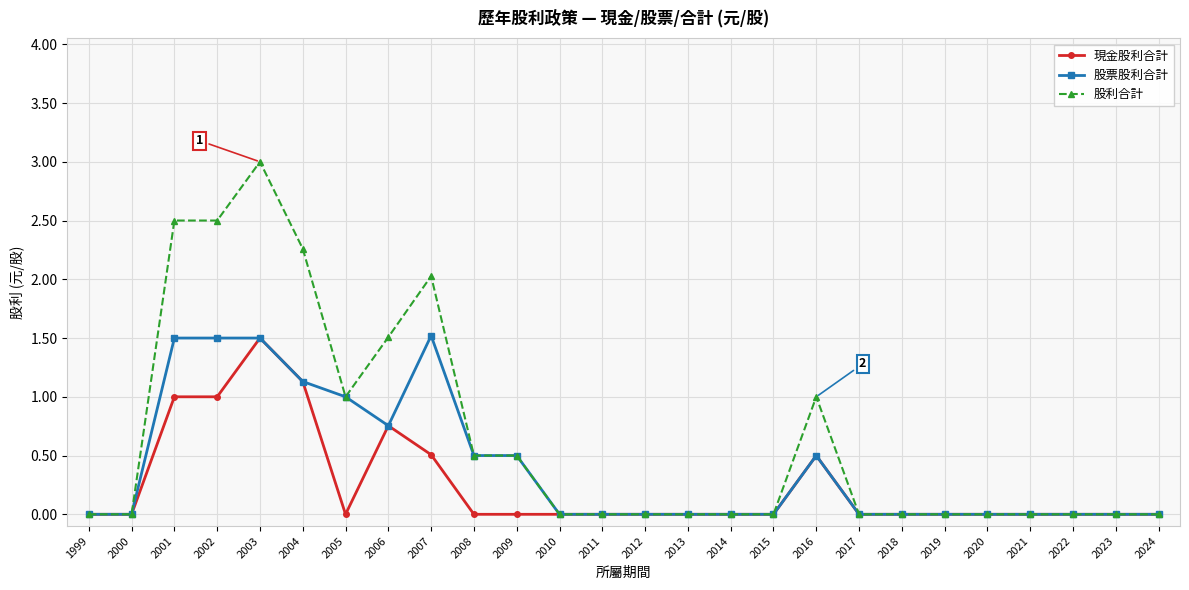

The 股利合計 series shows 2.3 at 2004. True or false?

True